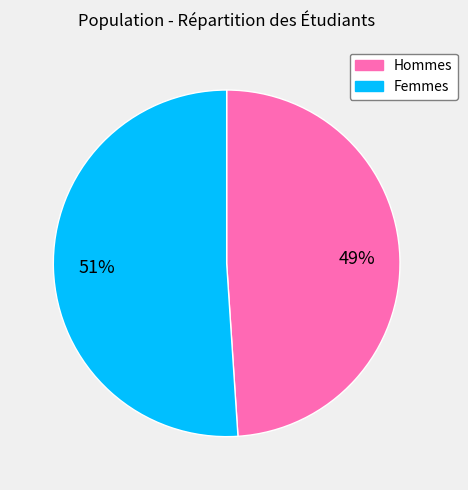

To the nearest percent, what is the average slice percentage?

50%